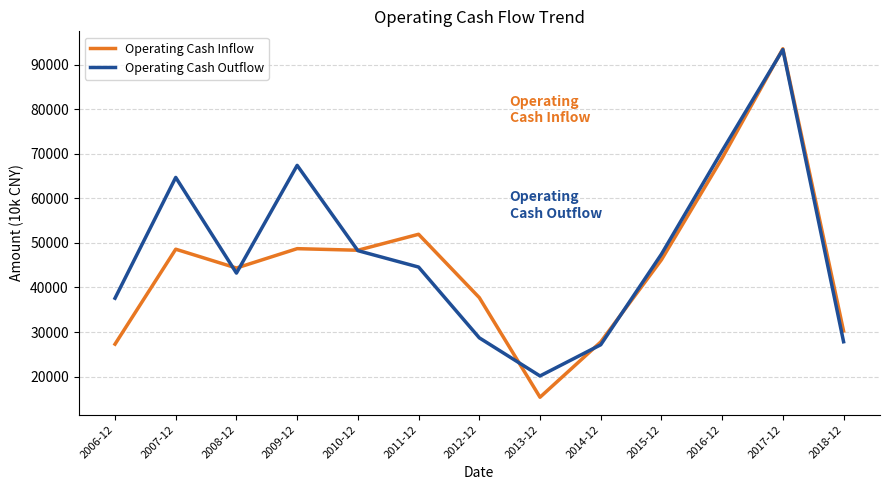

What is the difference between the second highest and second lowest values in the Operating Cash Inflow series?

41728